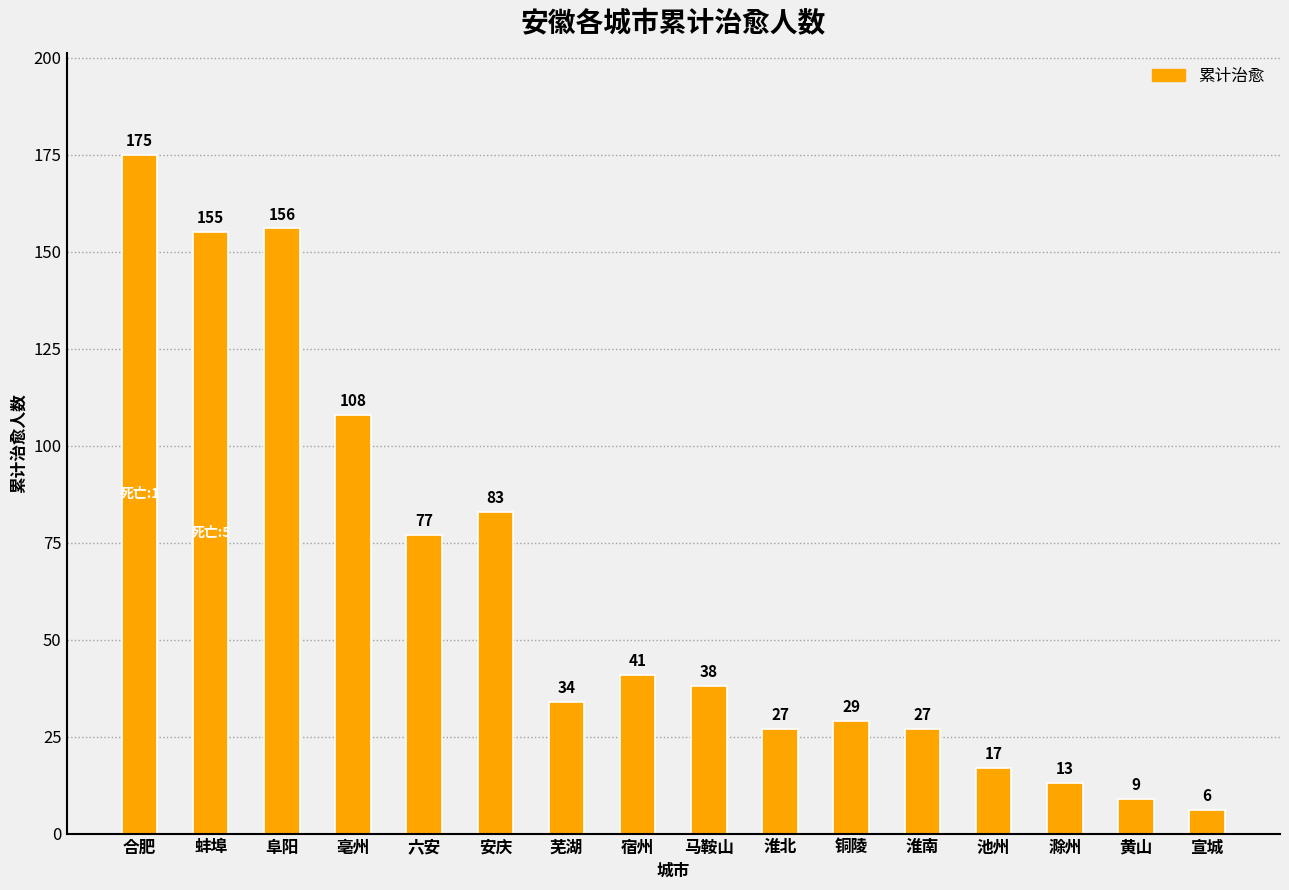

What is the change in value from 六安 to 宿州?

-36